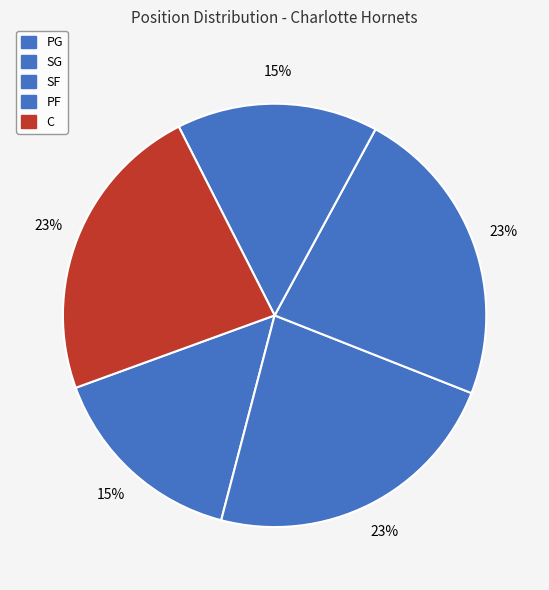

Count the number of slices in the pie.

5